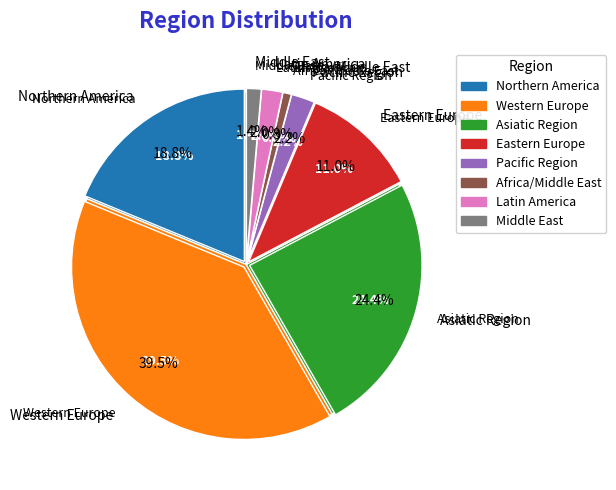

Does any single category account for the majority?

No